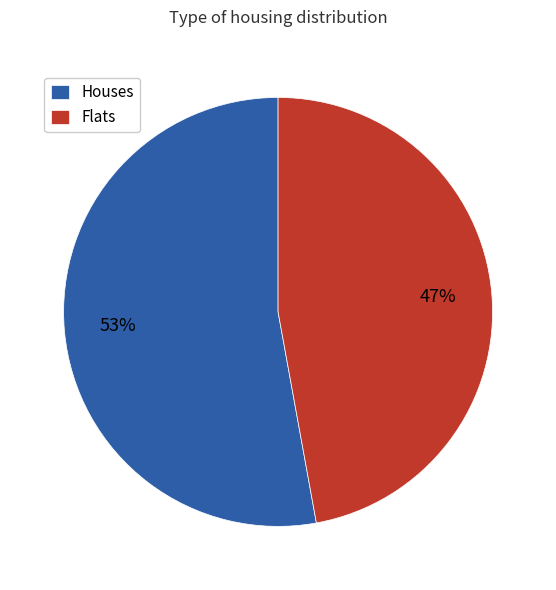

Which slice is the smallest?

Flats